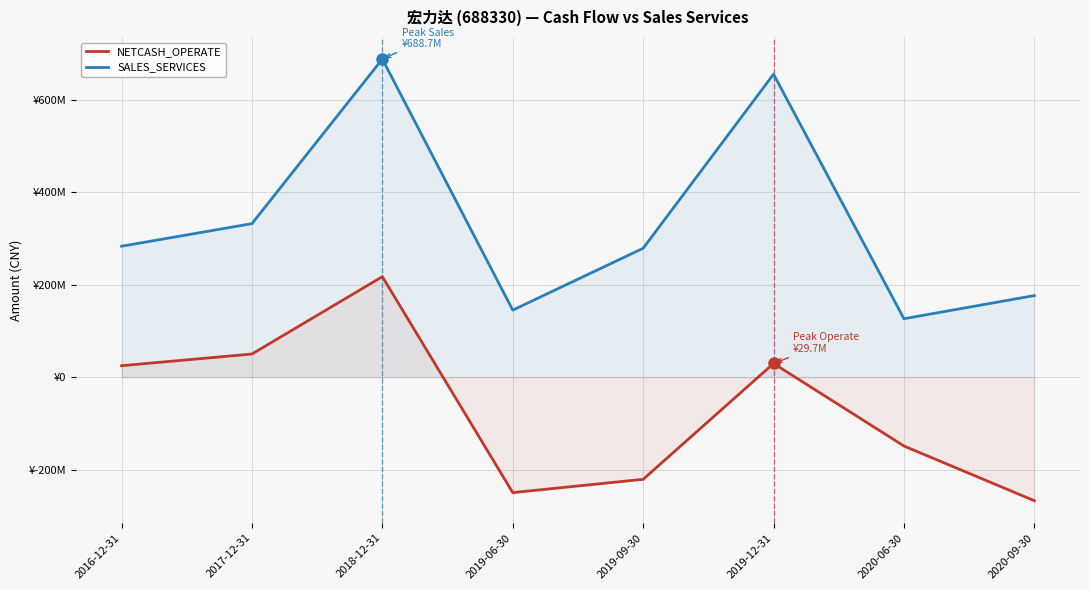

Does the chart have visible grid lines?

Yes